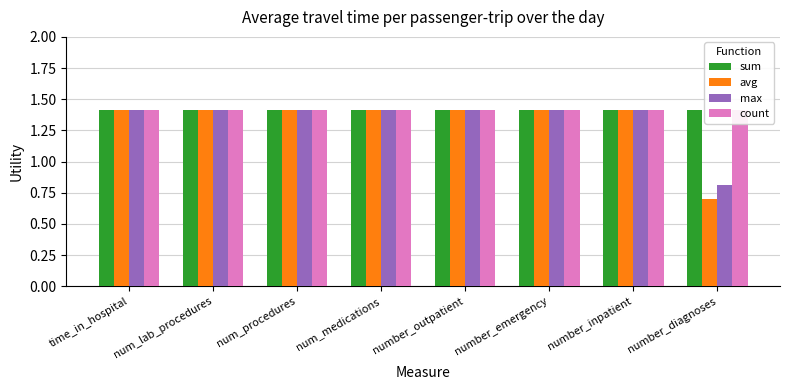

At which label does avg reach its minimum?

number_diagnoses